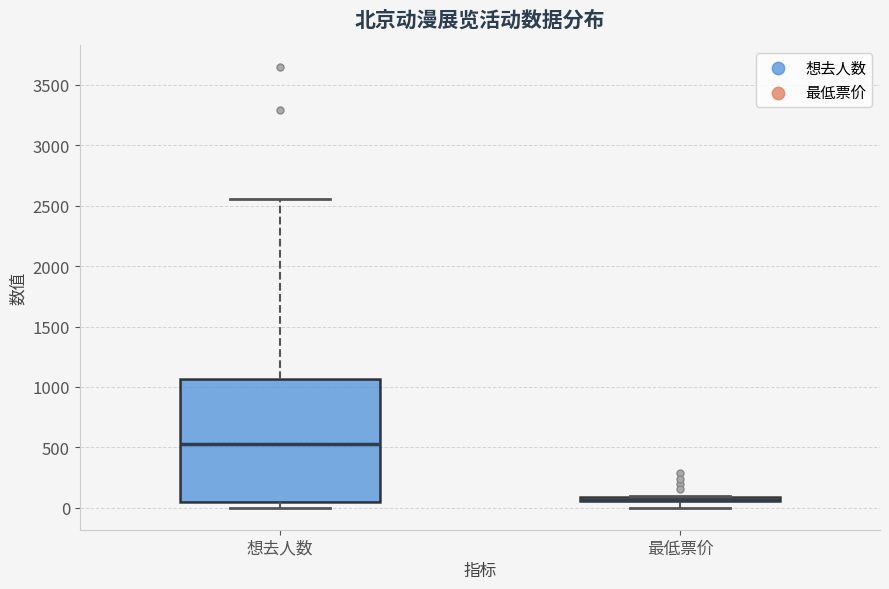

Comparing the boxes themselves (not the whiskers), which one is the tallest?

想去人数